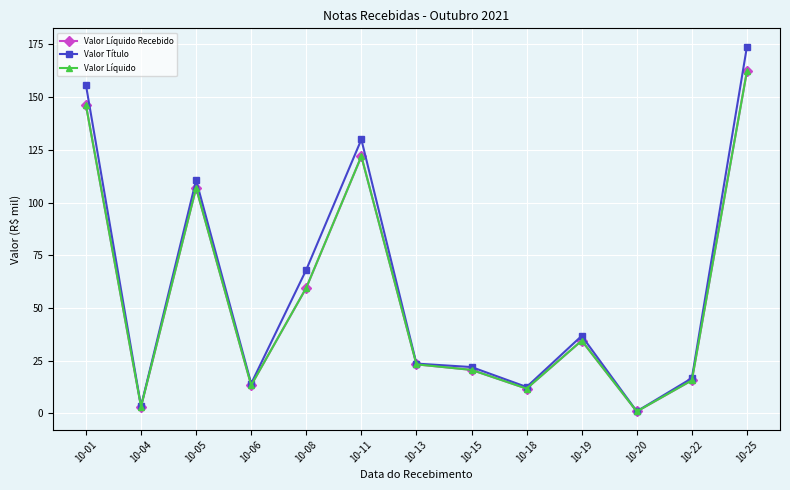

Reading left to right, extract all data points from this chart.

Valor Líquido Recebido: 146.3	3.2	106.9	13.3	59.6	121.9	23.2	20.6	11.7	34.5	0.9	15.7	162.4
Valor Título: 155.8	3.4	110.6	14.1	68.1	129.9	23.6	22.0	12.5	36.8	0.9	16.7	174.0
Valor Líquido: 146.3	3.2	106.9	13.3	59.6	121.9	23.2	20.6	11.7	34.5	0.9	15.7	162.4